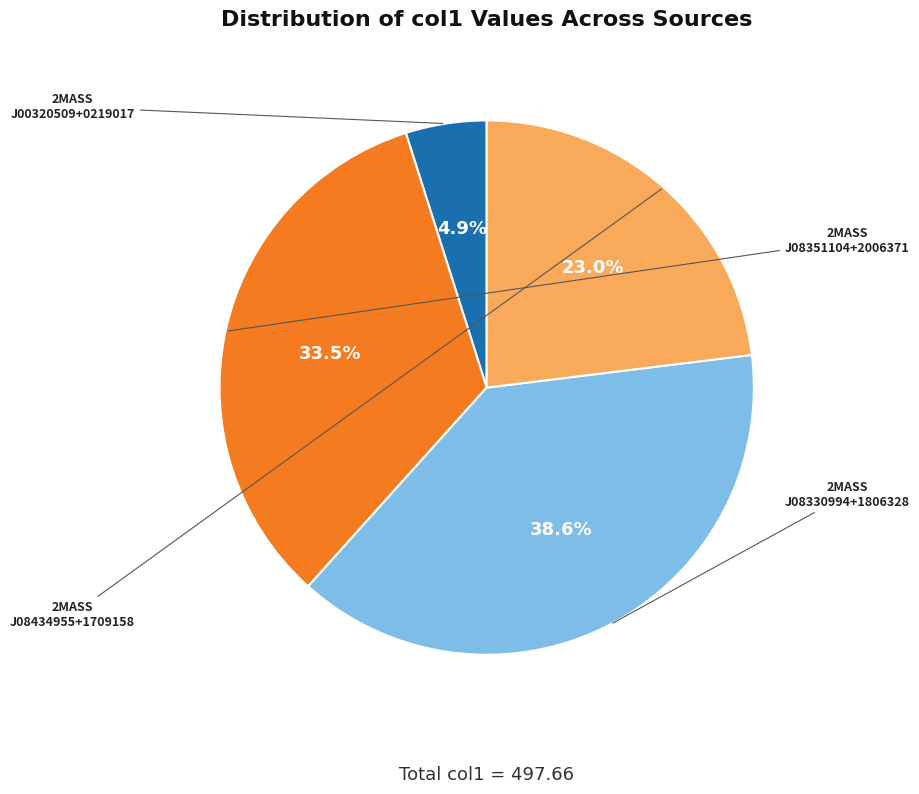

Is there a majority slice in this chart?

No